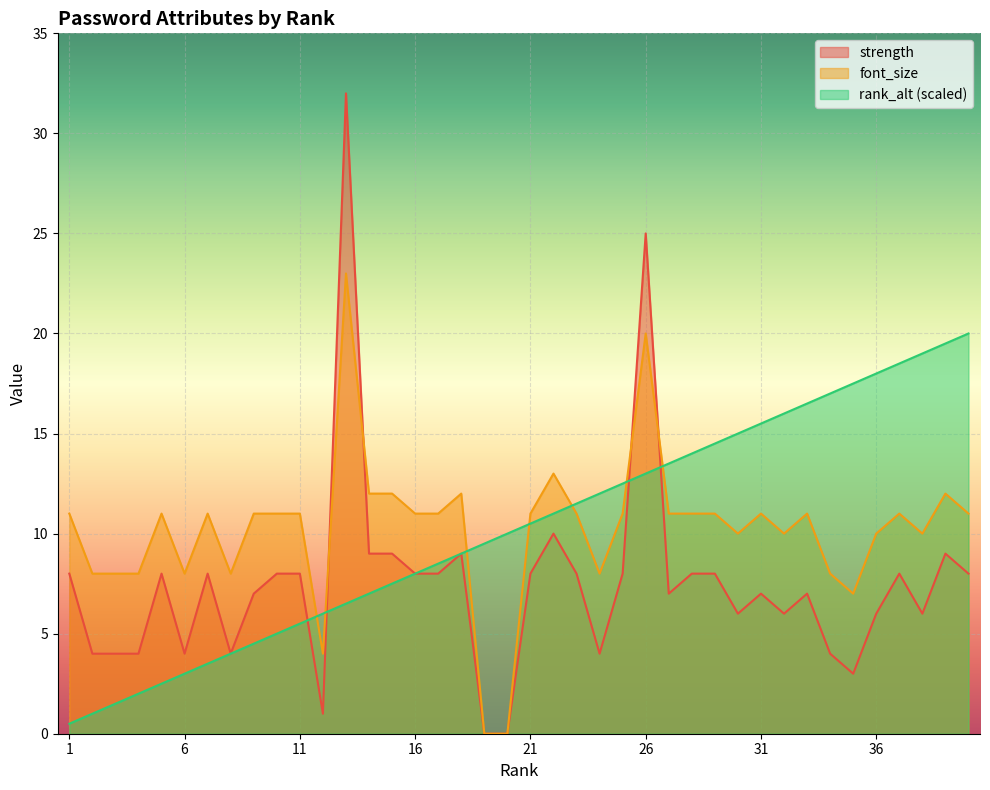

Read the strength value at 27.

7.0